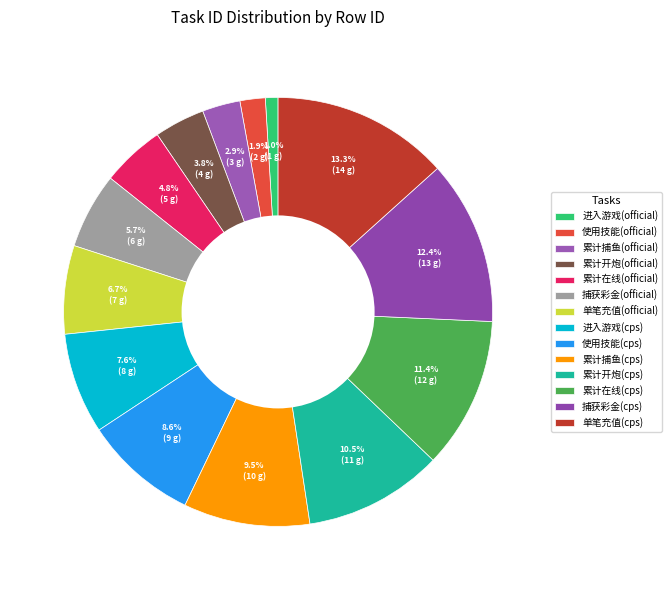

How many segments does this pie chart have?

14